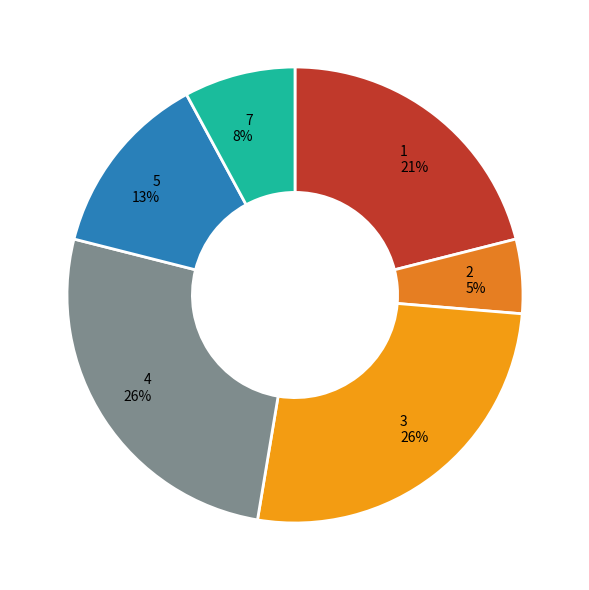

To the nearest percent, what percentage of the pie is 4 26%?

26%